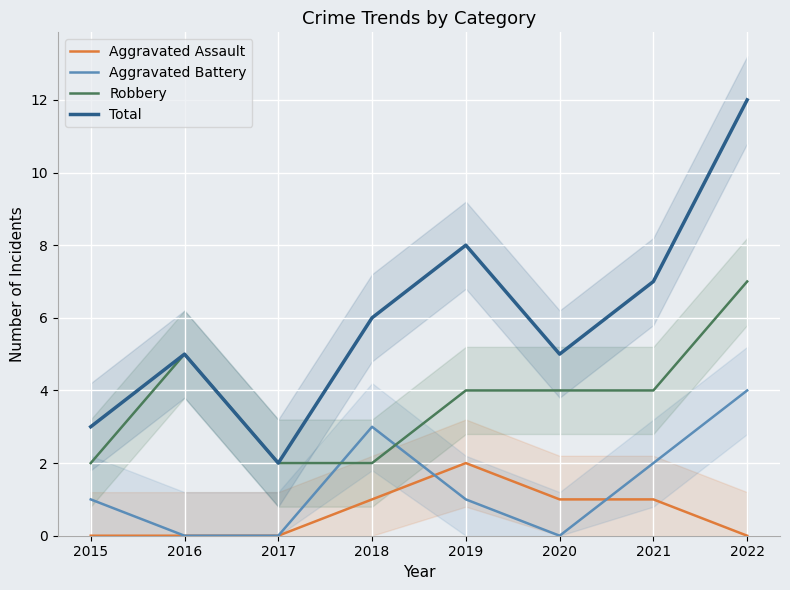

The value of Robbery at 2022 is 7. True or false?

True